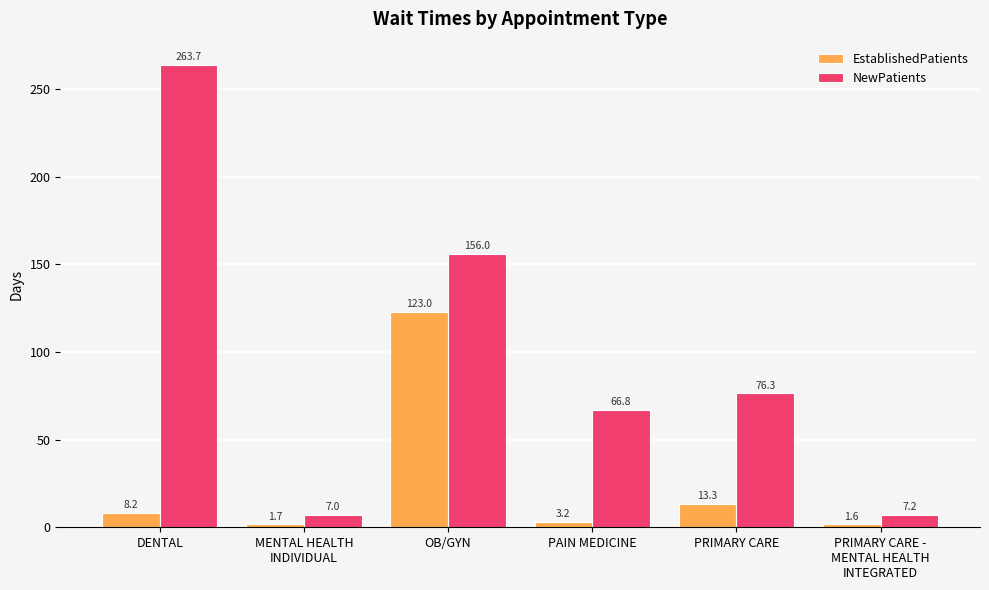

What is the label of the 2nd bar from the left?

MENTAL HEALTH
INDIVIDUAL